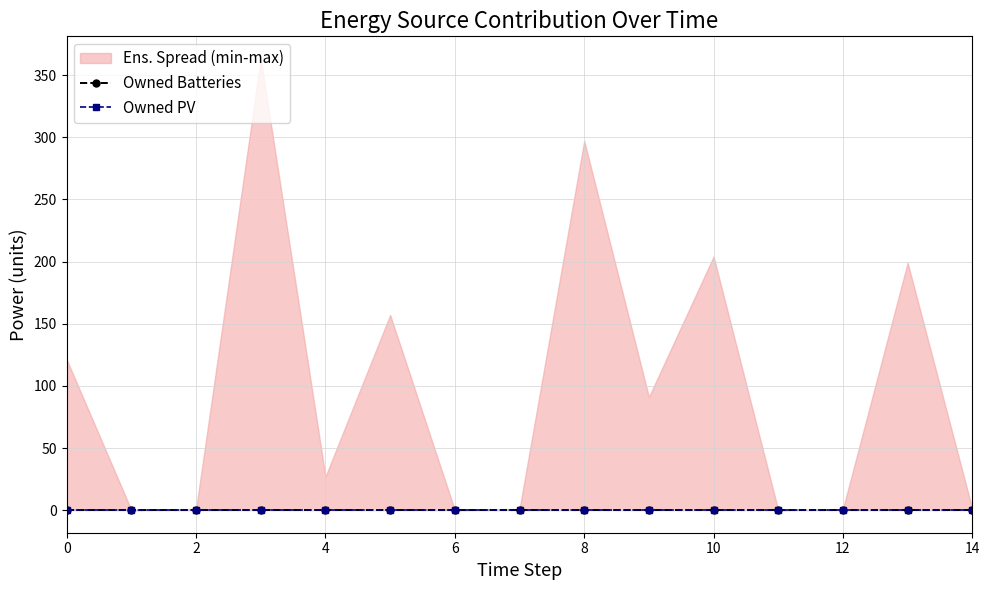

The value of Owned PV at 13 is 0. True or false?

True